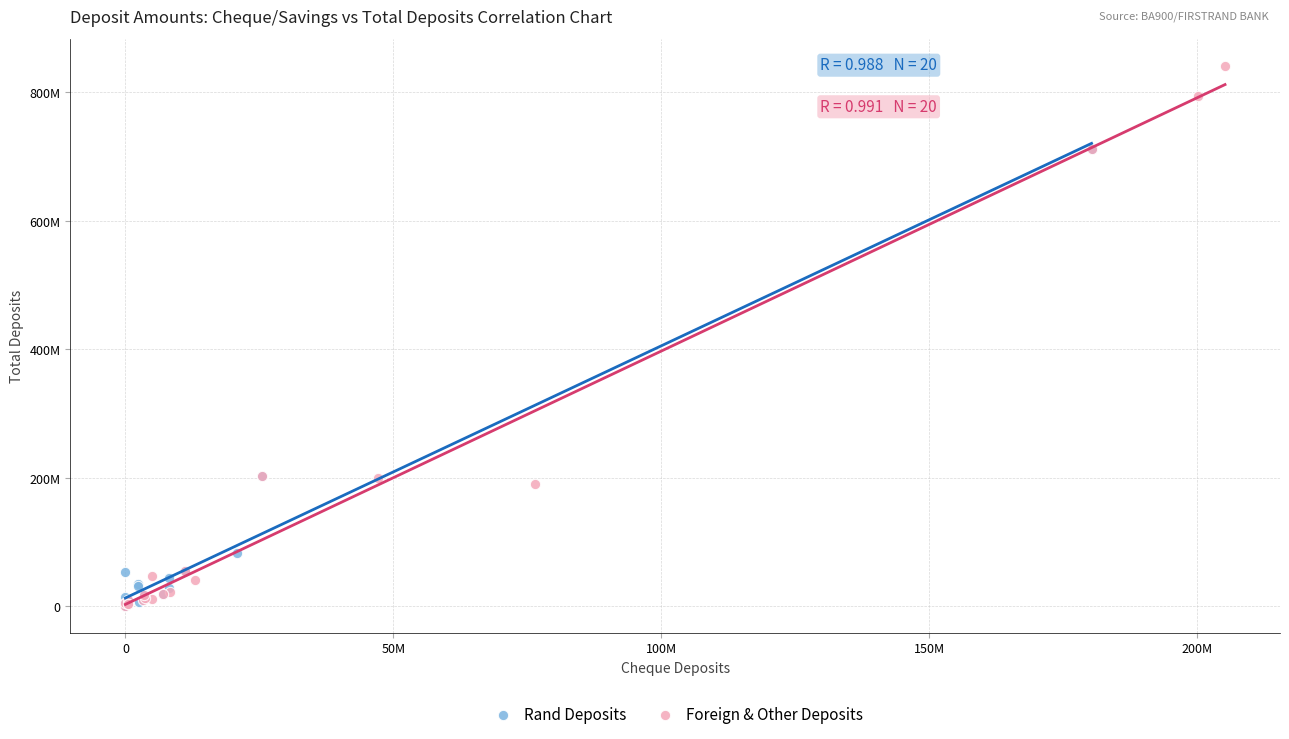

Which series reaches the maximum Y coordinate?

Foreign & Other Deposits